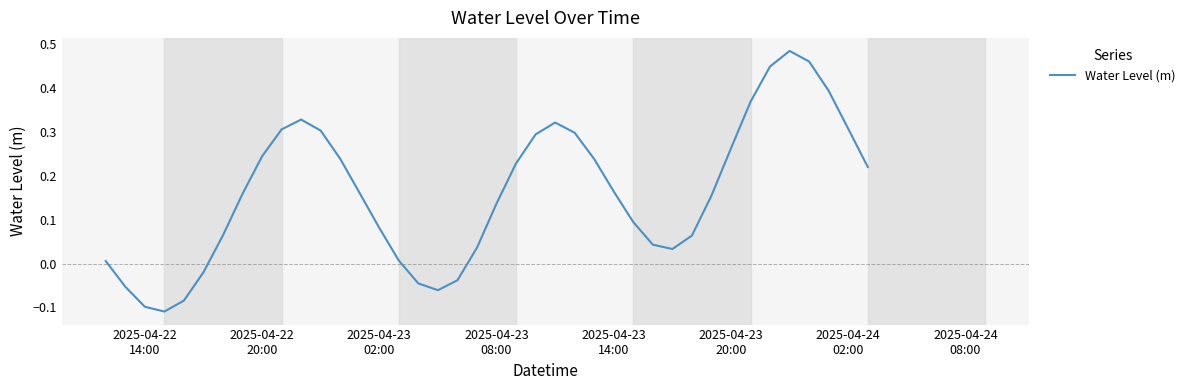

Does the chart have visible grid lines?

No